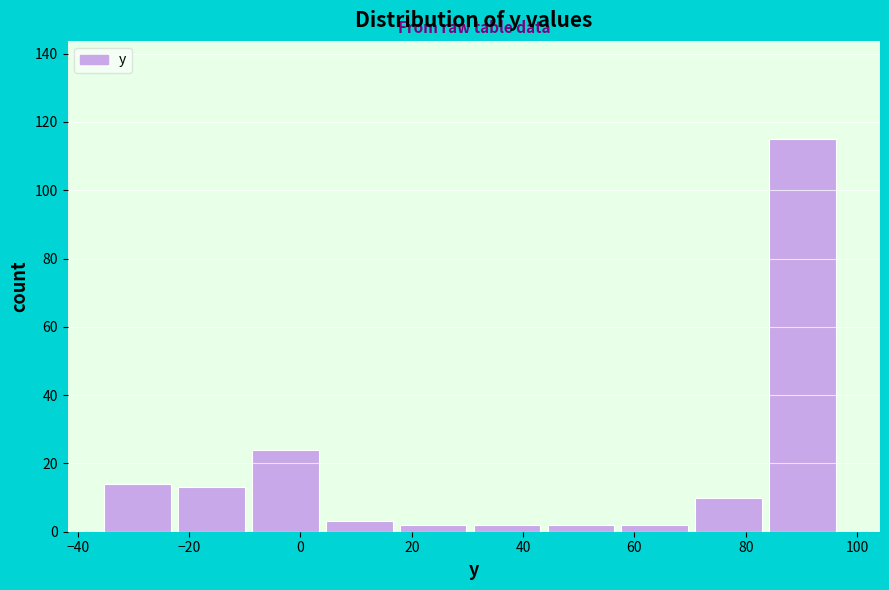

Reading left to right, transcribe this chart: for each bar, give the range it covers on the x-axis and its height. Neither the bar edges nor the heights are printed on the chart, so give them approximately, as read against the axes.

-36 to -22: 14
-22 to -8: 14
-8 to 4: 24
4 to 18: 4
18 to 32: 2
32 to 44: 2
44 to 58: 2
58 to 70: 2
70 to 84: 10
84 to 98: 116